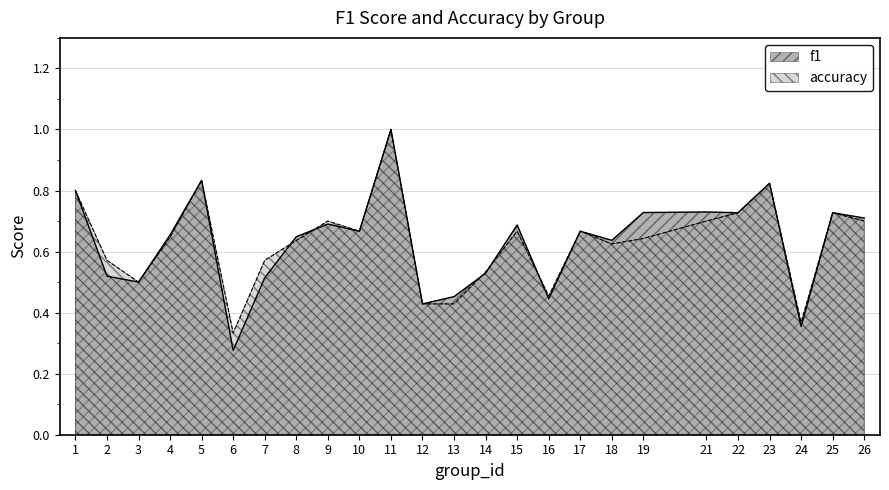

Count the number of categories in the chart.

25